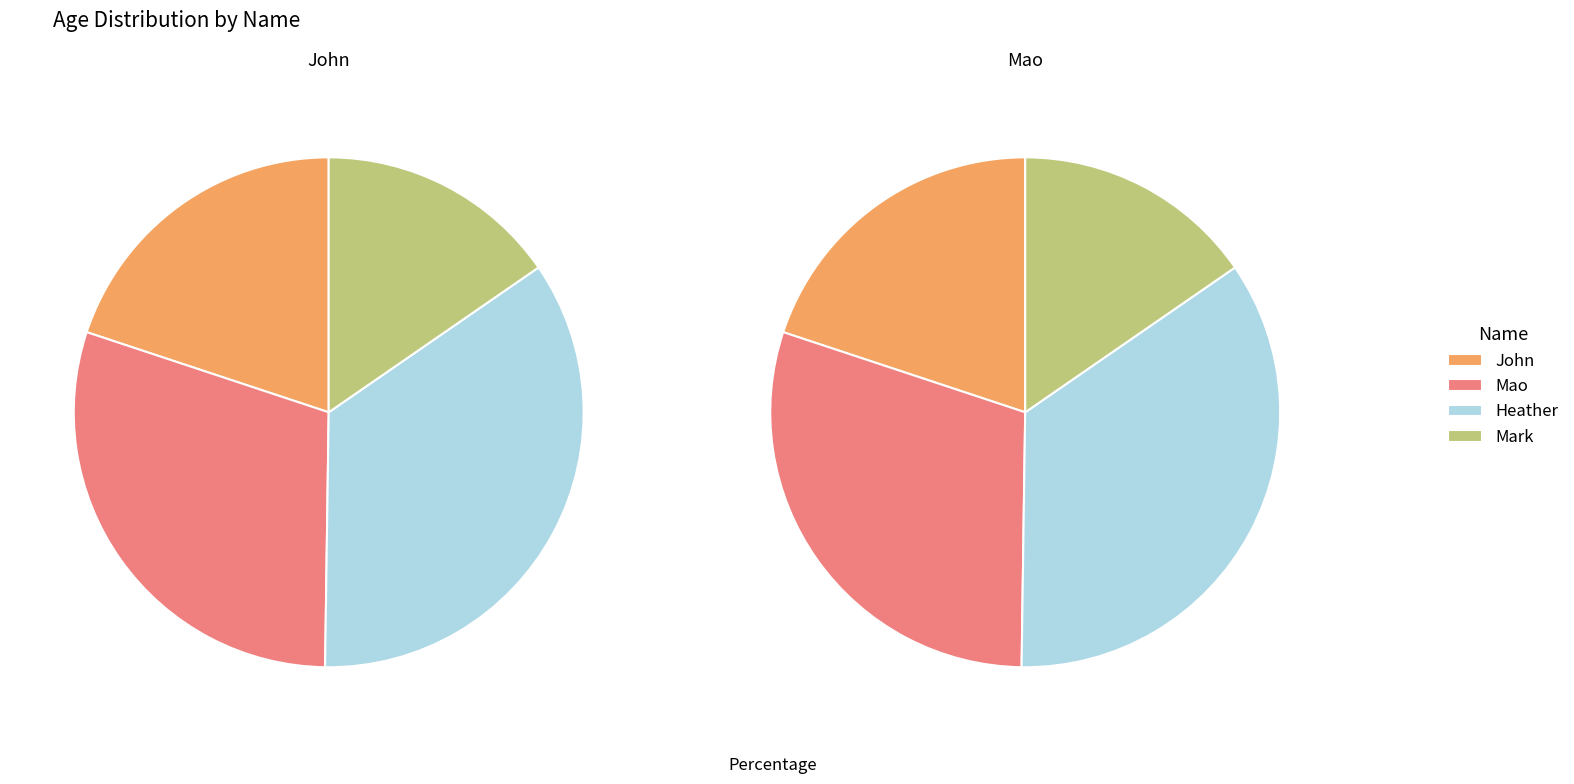

Is there any slice that represents more than half of the pie?

No